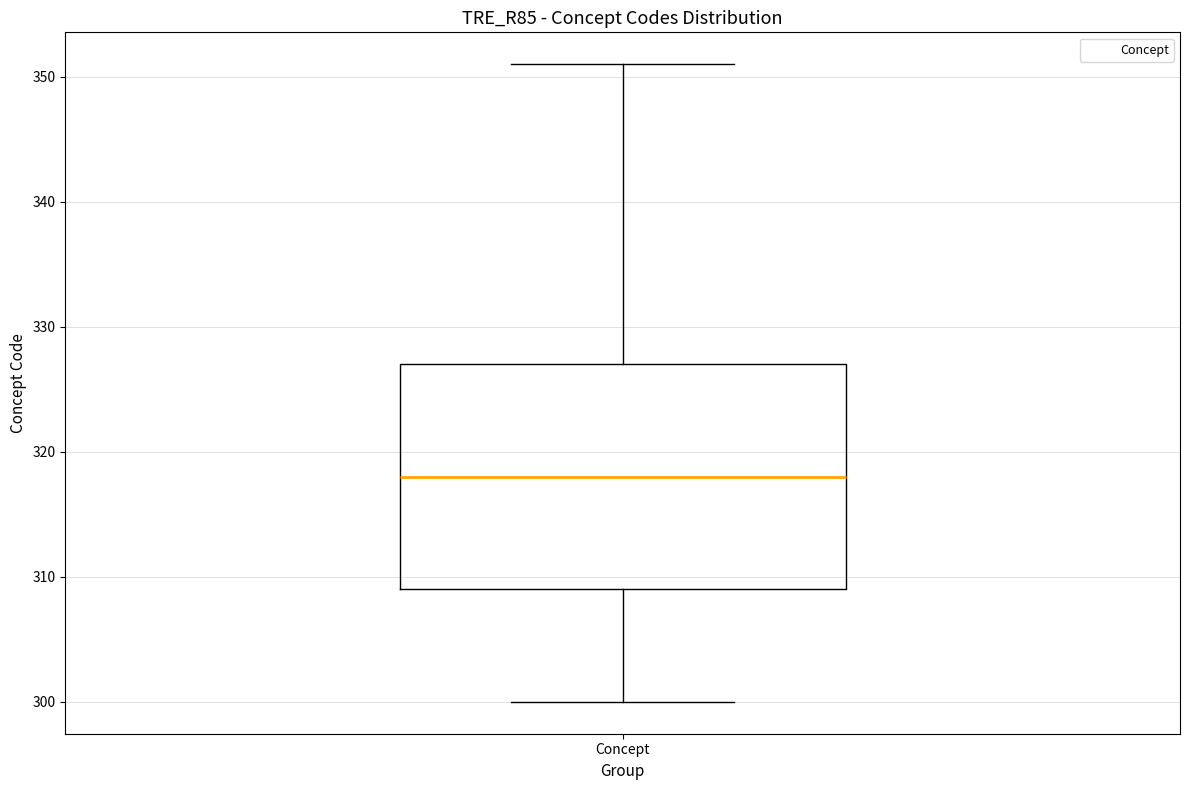

Where does the lower whisker of the box for Concept end on the y-axis? The values are not printed on the chart, so give them approximately, as read against the axis.

300